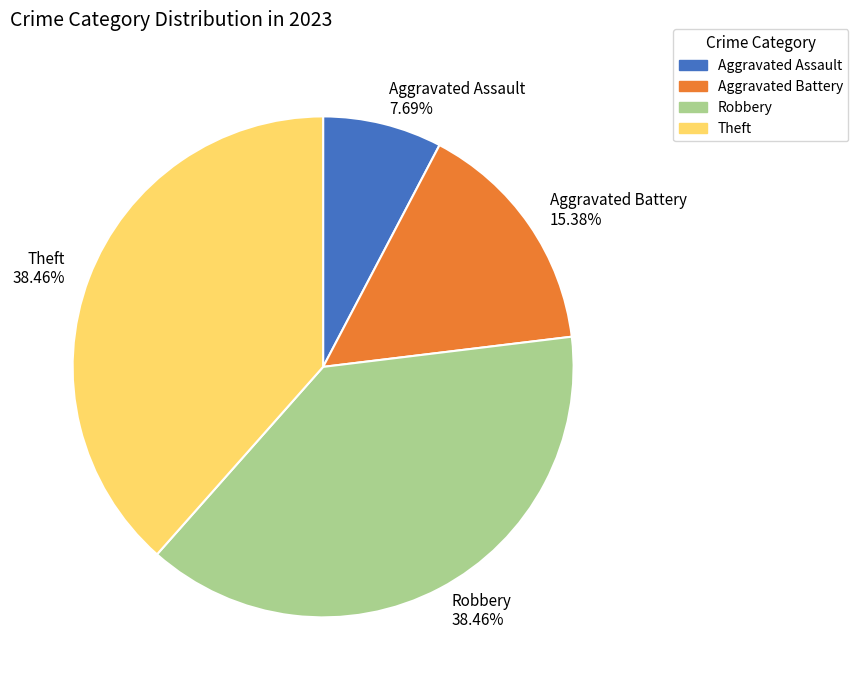

Does Aggravated Assault account for over 50% of the chart?

No